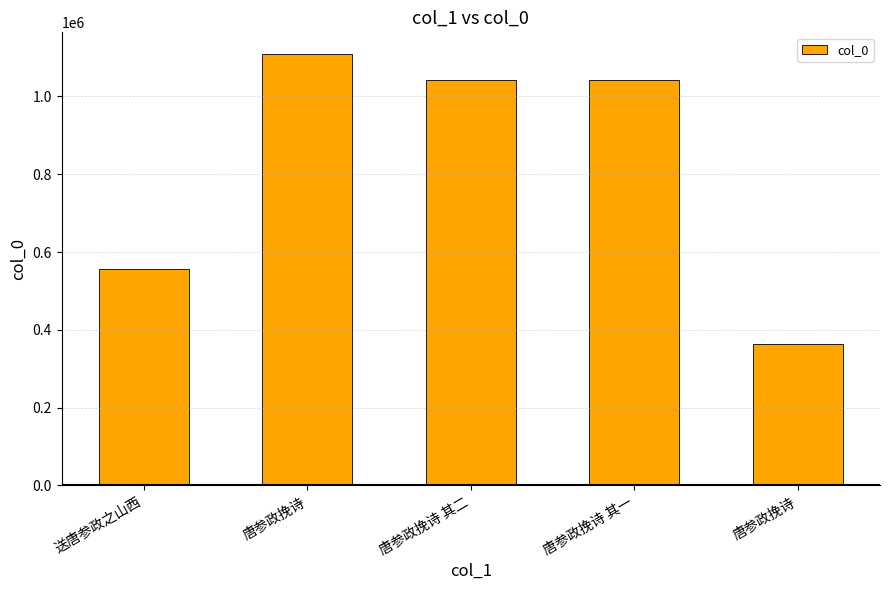

Where is the data nearest to the value 736782?

送唐参政之山西